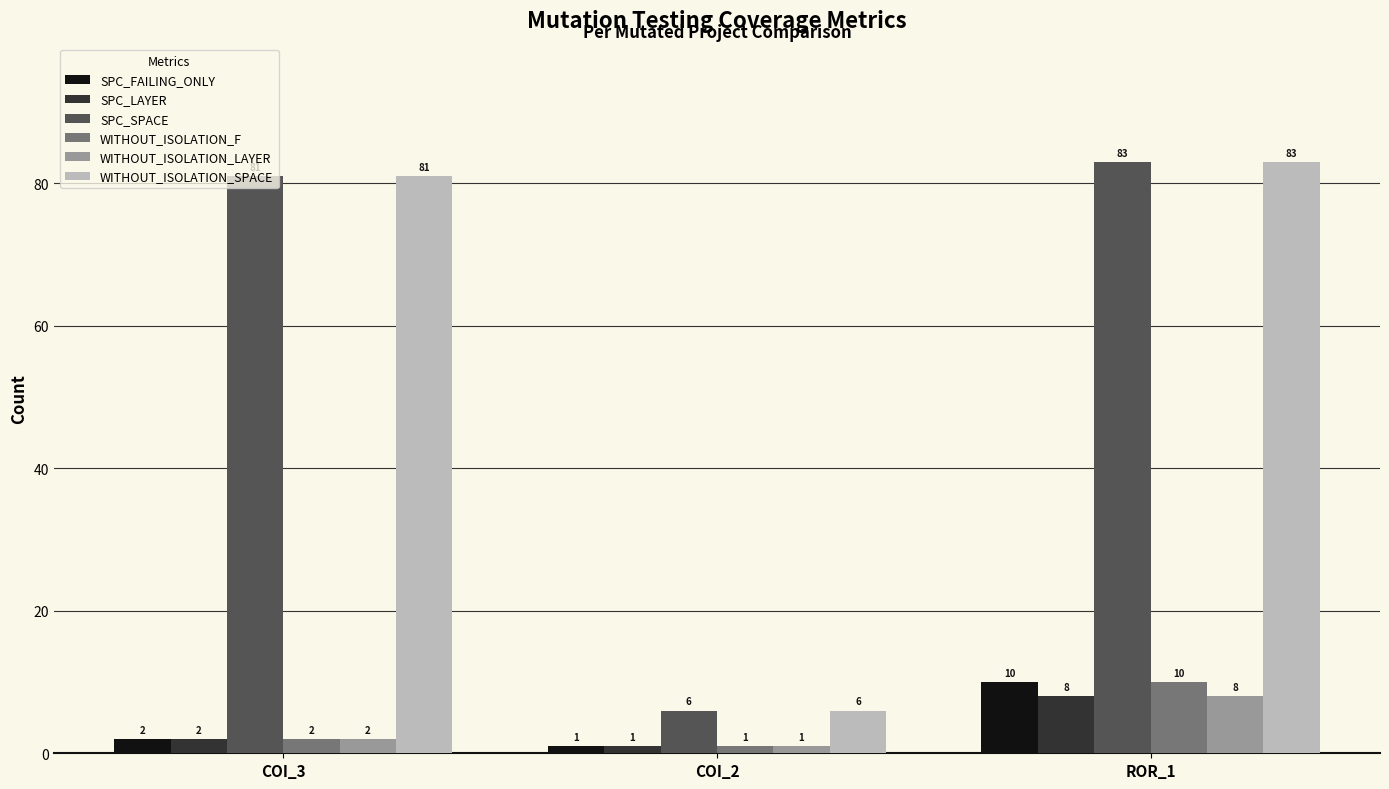

What is the lowest value of the WITHOUT_ISOLATION_LAYER series?

1